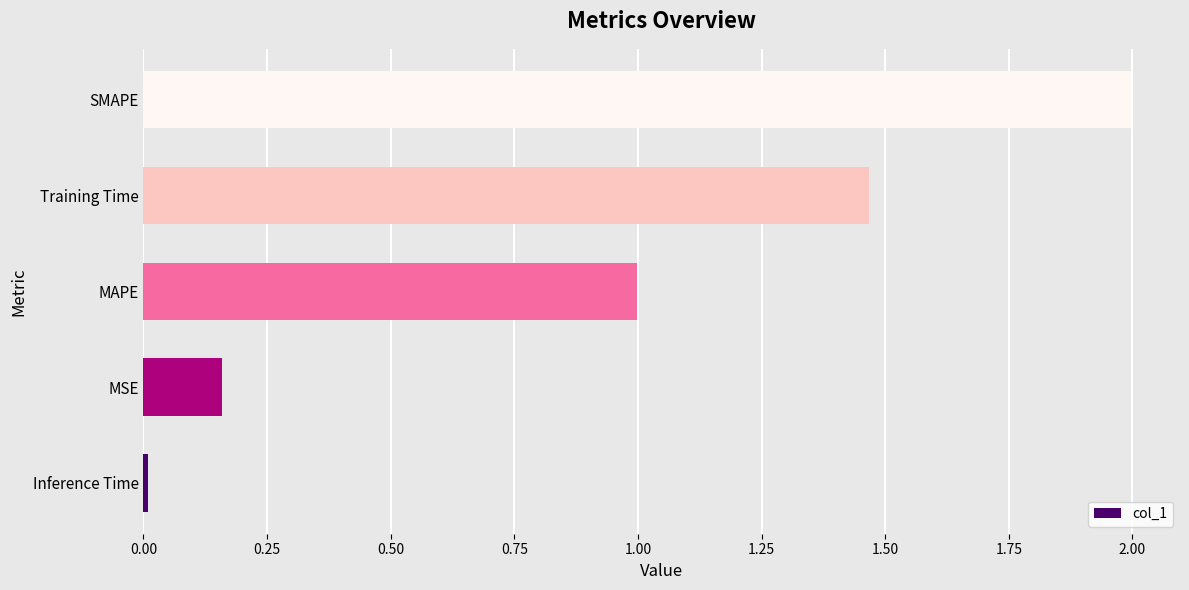

What is the sum of all values?

4.6